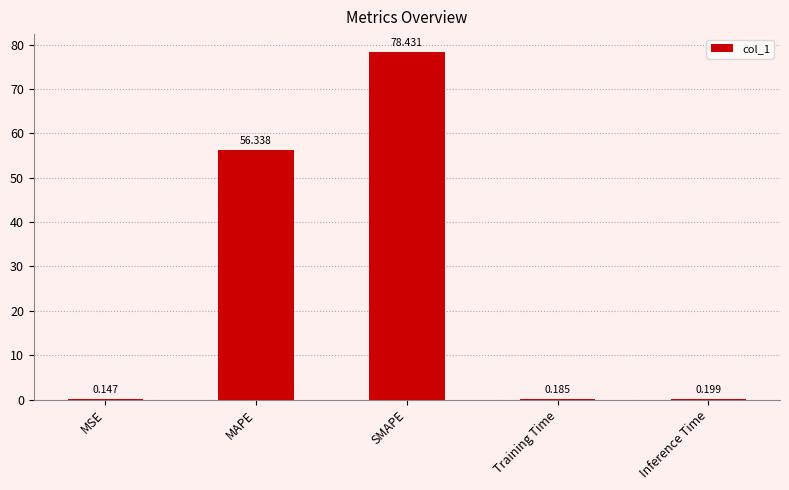

At which label is the value closest to 39?

MAPE